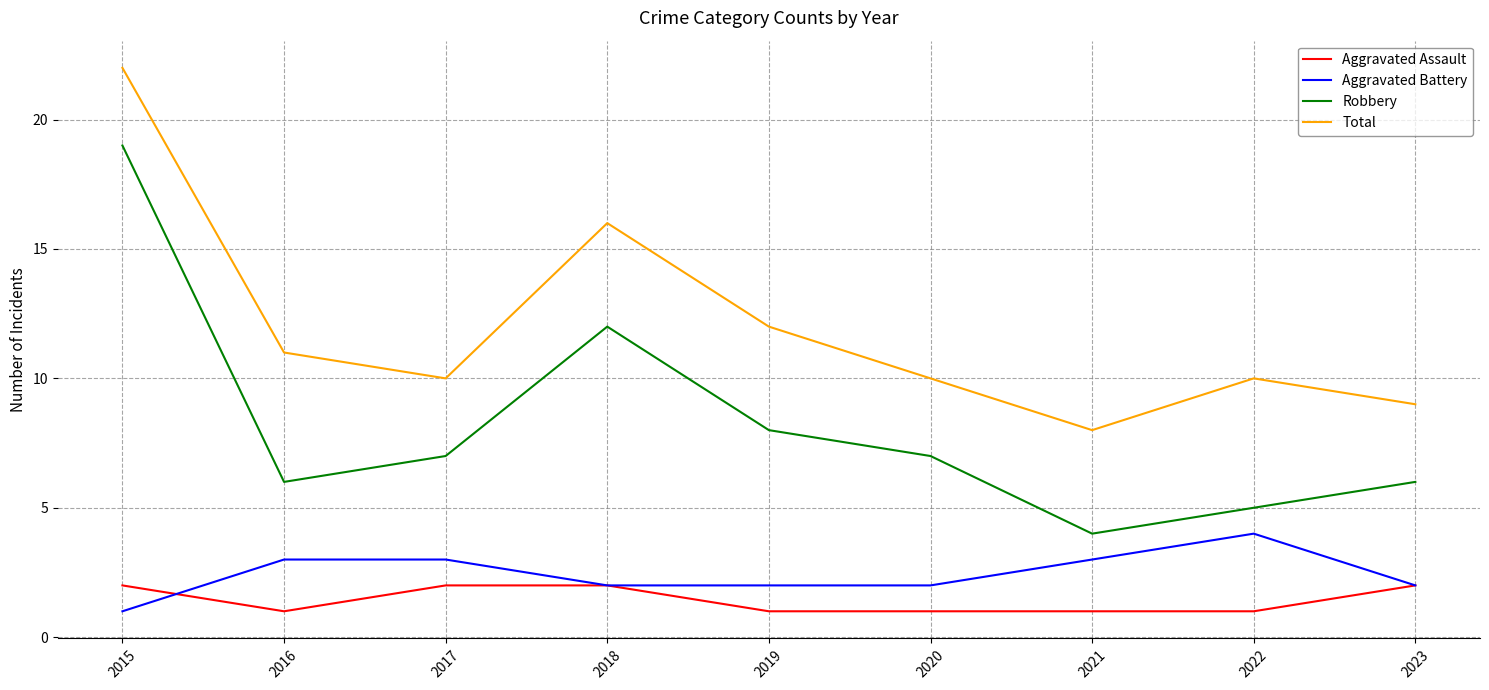

Is the value of Total at 2017 greater than the value of Aggravated Assault at 2018?

Yes